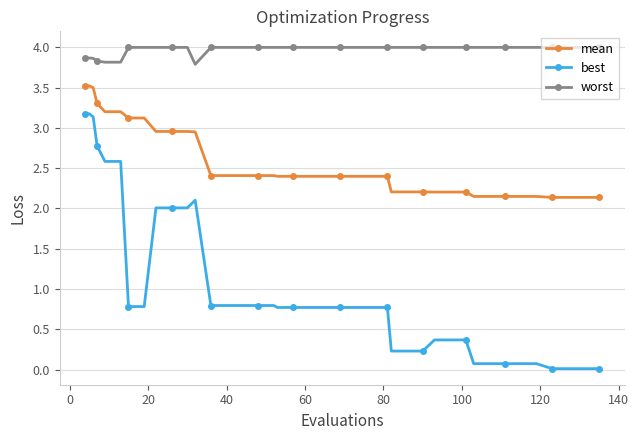

Rank the series by their maximum value, from highest to lowest.

worst, mean, best